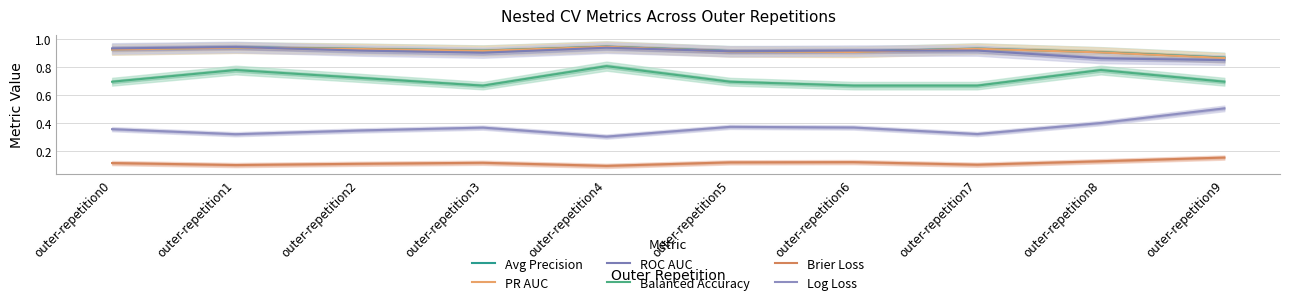

At outer-repetition6, list the series in order from smallest to largest.

Brier Loss, Log Loss, Balanced Accuracy, PR AUC, Avg Precision, ROC AUC